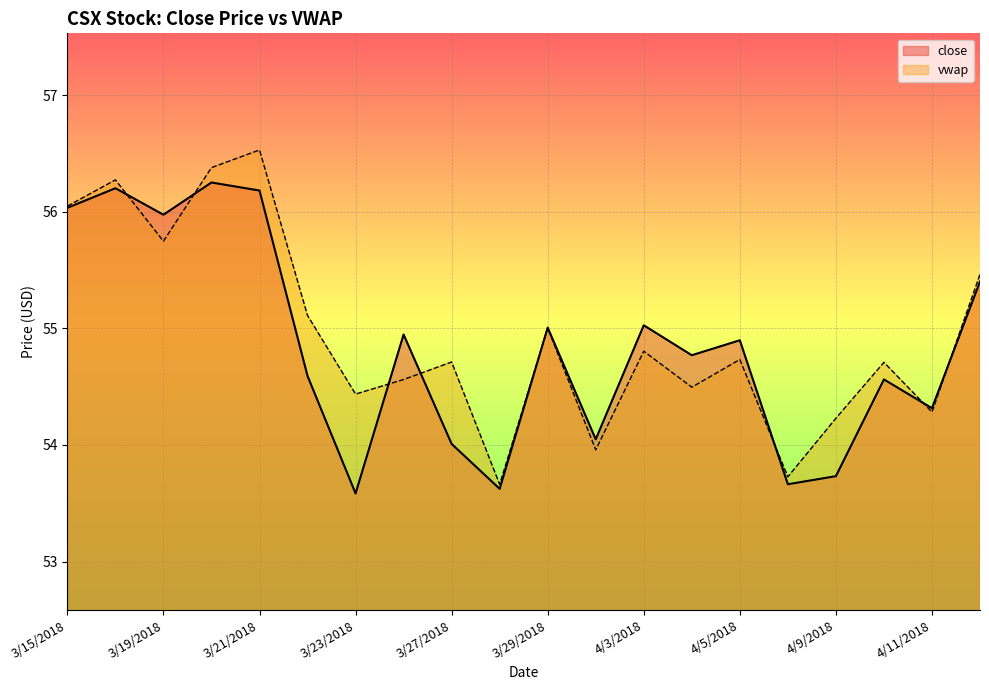

Between 3/19/2018 and 4/10/2018, which series saw the biggest shift?

close